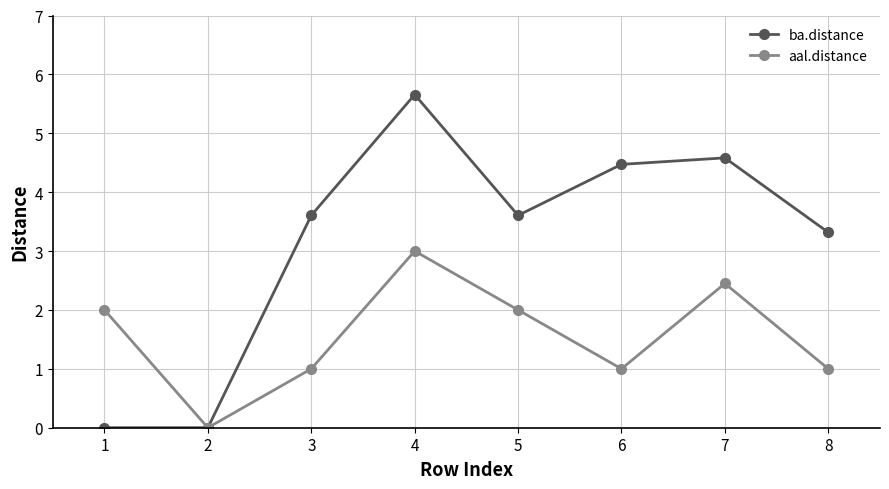

The value of aal.distance at 3 is 1.0. True or false?

True